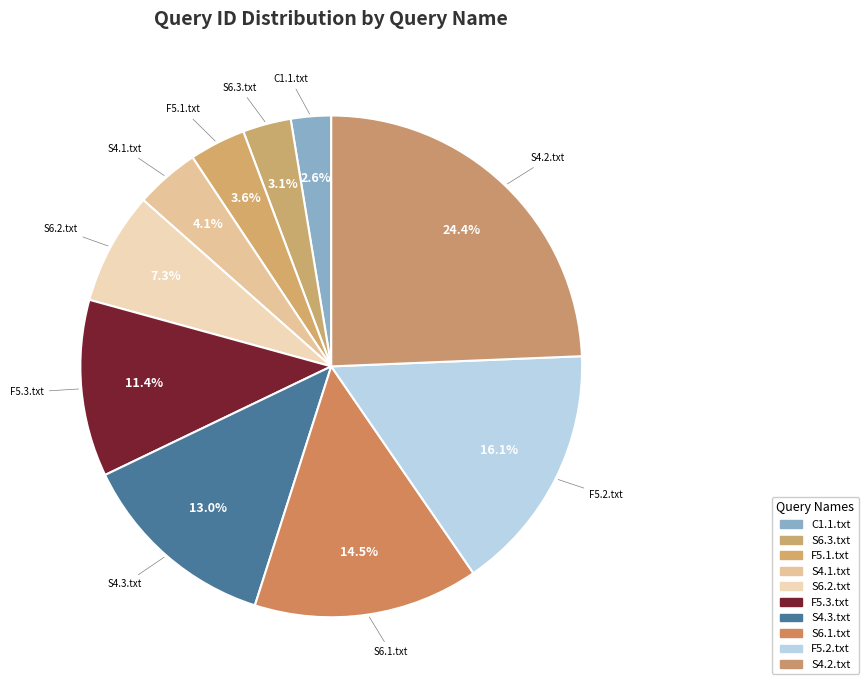

What percentage is the F5.2.txt slice, to the nearest percent?

16%